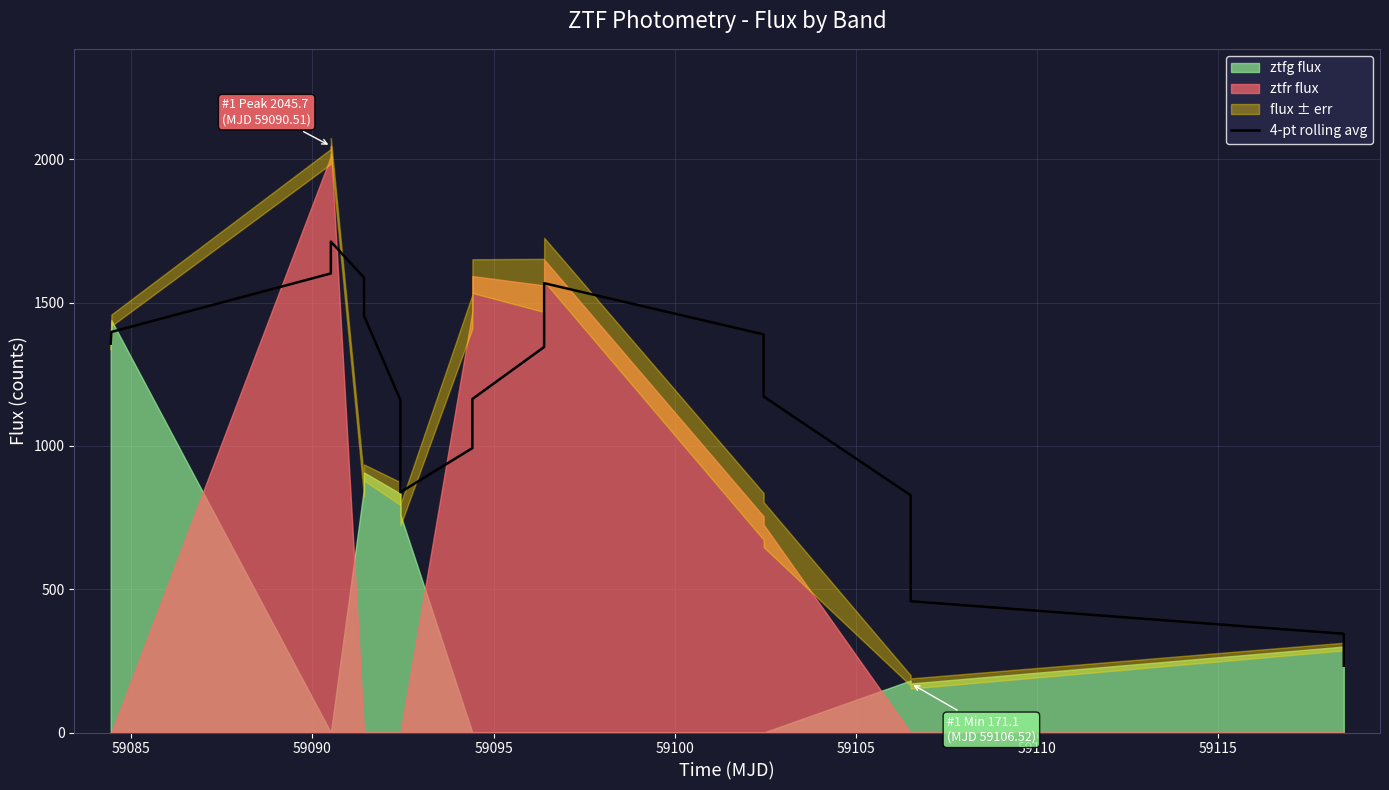

What is the minimum value for 4-pt rolling avg?

232.8